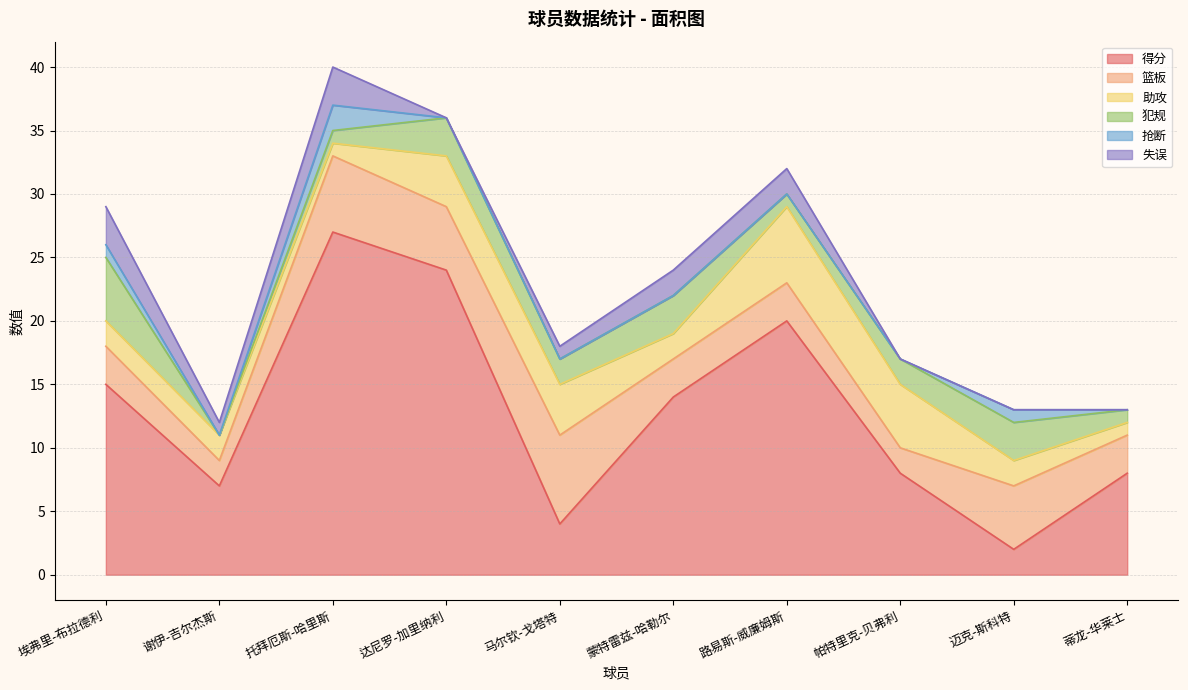

What is the sum of all 犯规 values?

21